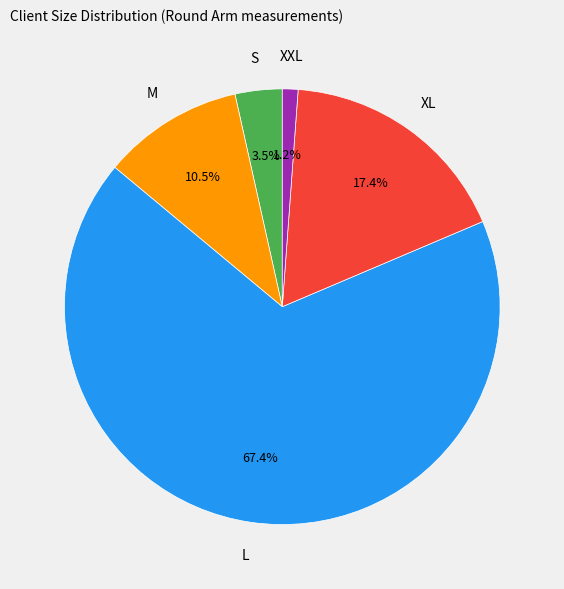

To the nearest percent, what is the average slice percentage?

20%